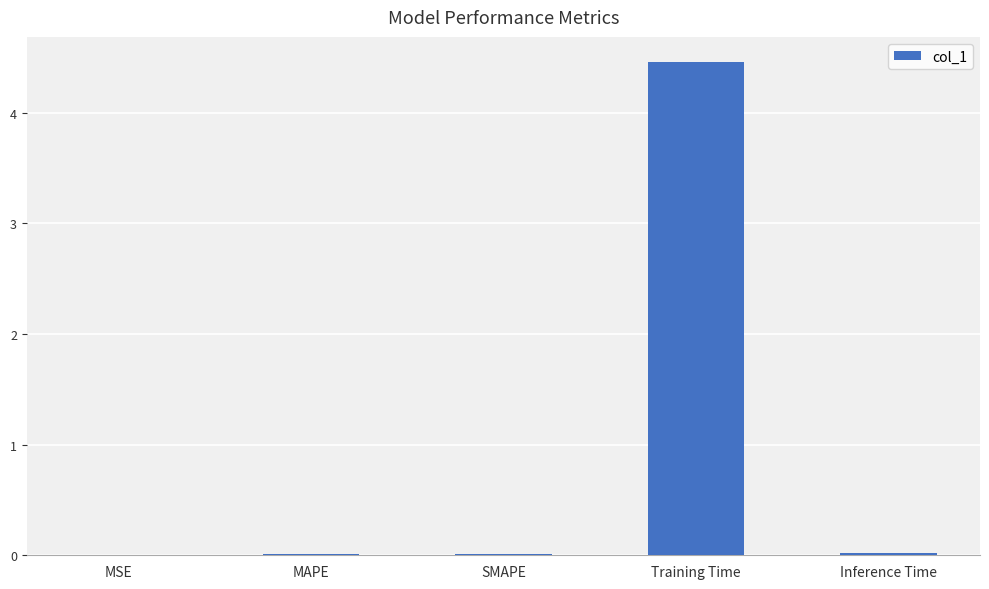

What is the difference between the values at Training Time and MSE?

4.5